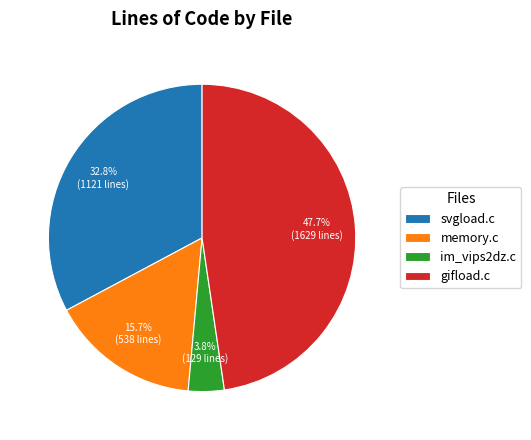

What is the ratio of the value at svgload.c to the value at gifload.c?

0.7